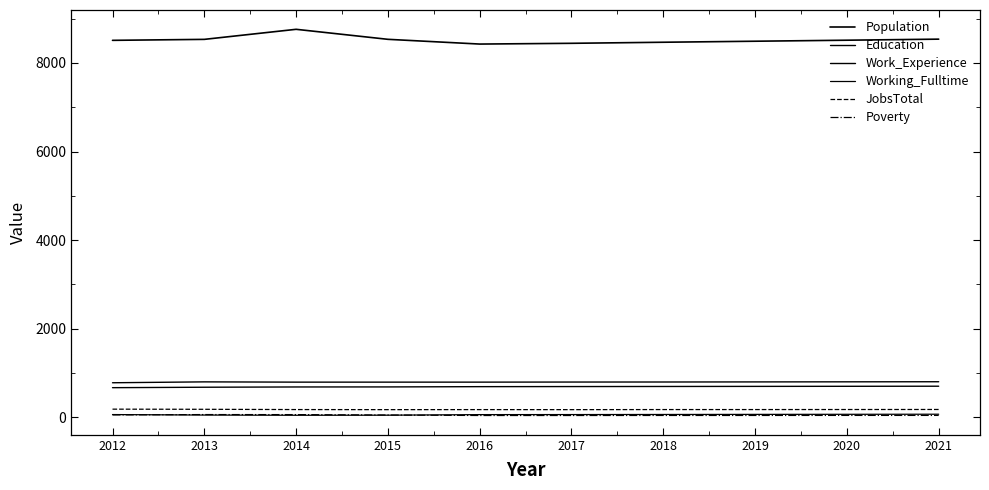

At which category is the sum across all series the highest?

2014